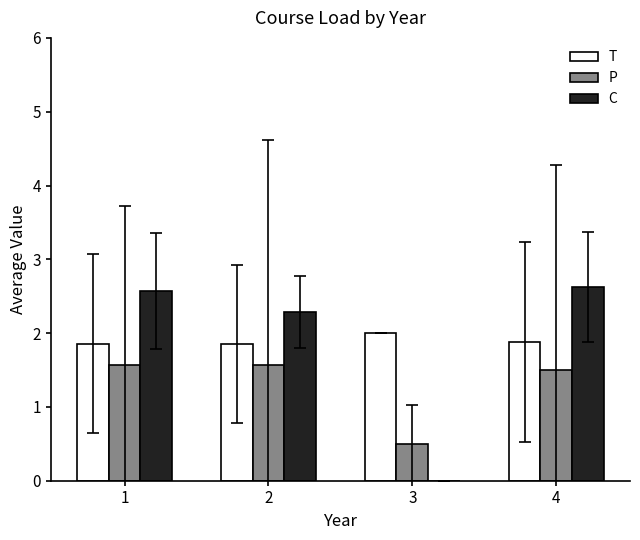

Reading left to right, extract all data points from this chart.

T: 1=1.9	2=1.9	3=2.0	4=1.9
P: 1=1.6	2=1.6	3=0.5	4=1.5
C: 1=2.6	2=2.3	3=0.0	4=2.6